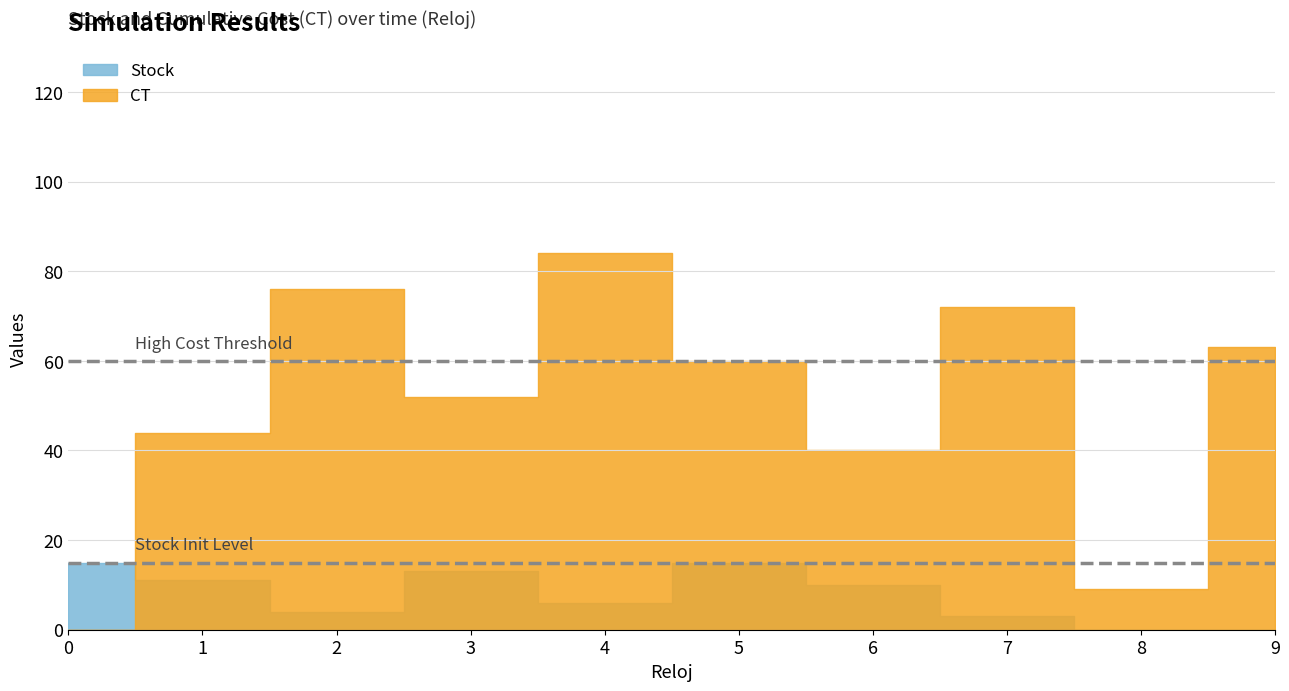

Reading left to right, what are all the values shown in this chart?

Stock: 0=15	1=11	2=4	3=13	4=6	5=15	6=10	7=3	8=0	9=0
CT: 0=0	1=44	2=76	3=52	4=84	5=60	6=40	7=72	8=9	9=63